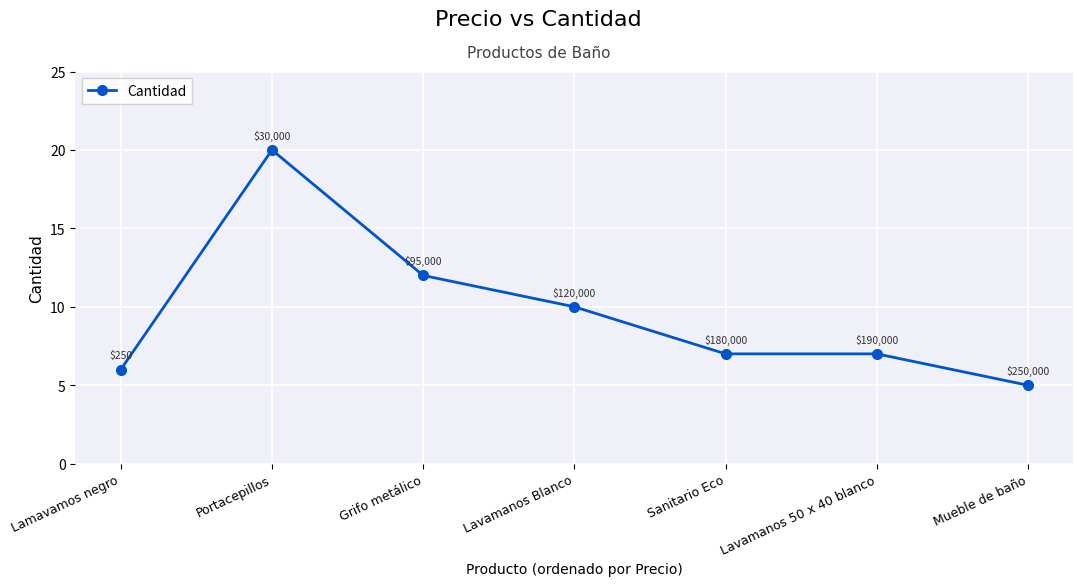

Which has a higher value, Lamavamos negro or Grifo metálico?

Grifo metálico